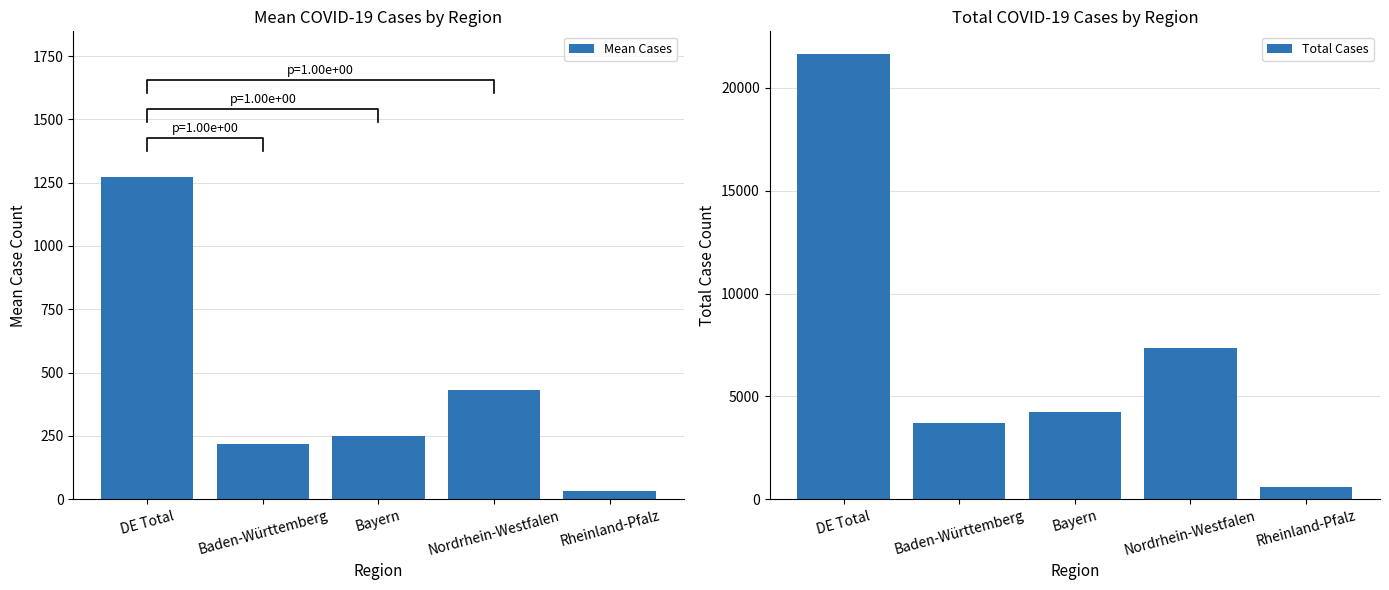

The value of Total Cases at Nordrhein-Westfalen is 7355.0. True or false?

True